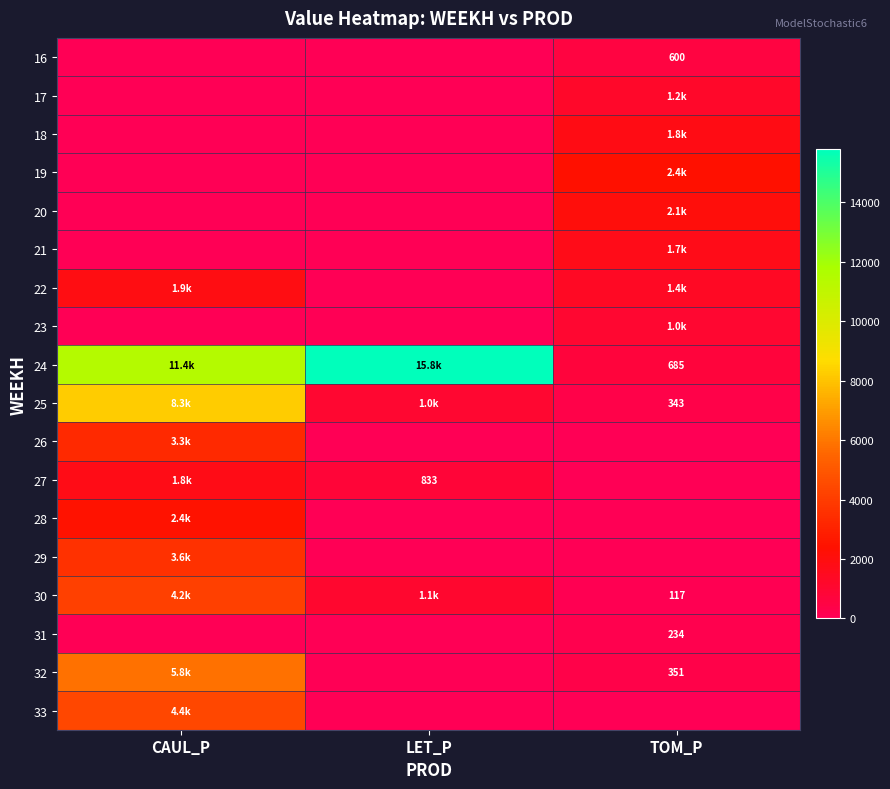

Is the value of 29 at TOM_P greater than the value of 21 at TOM_P?

No